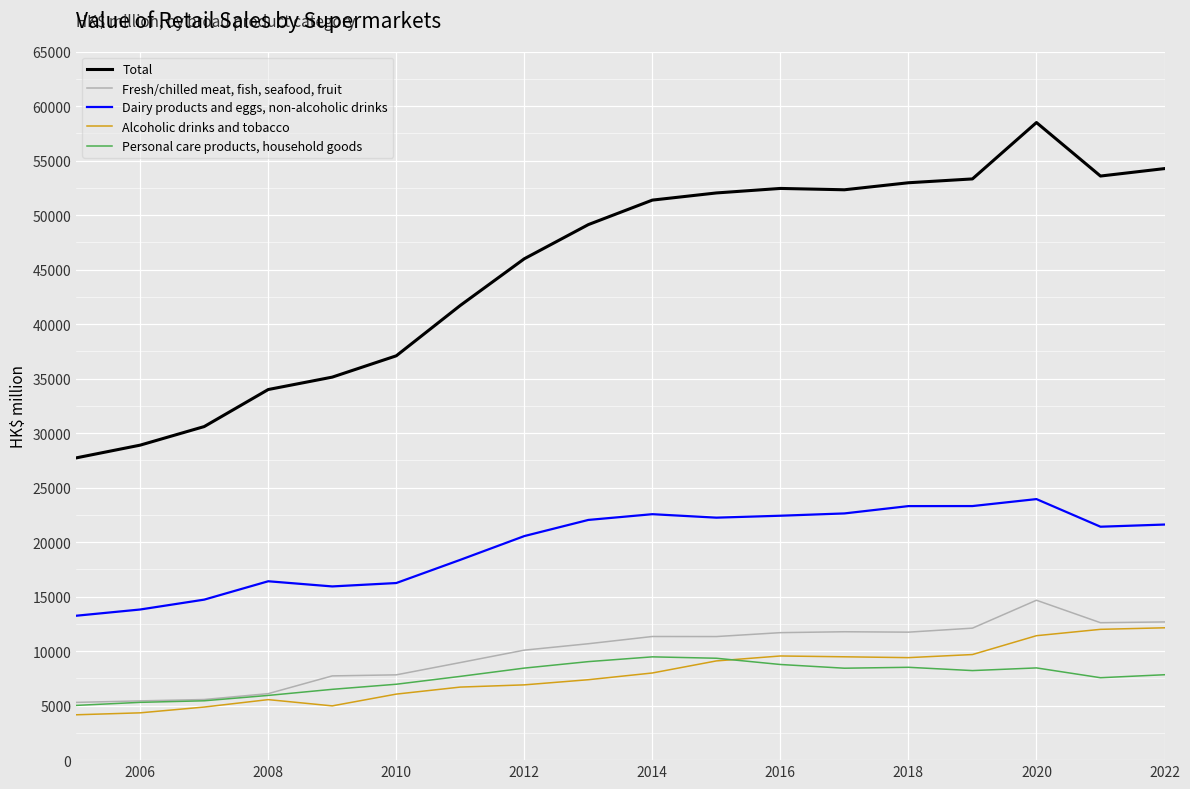

What is the maximum value shown in the chart?

58496